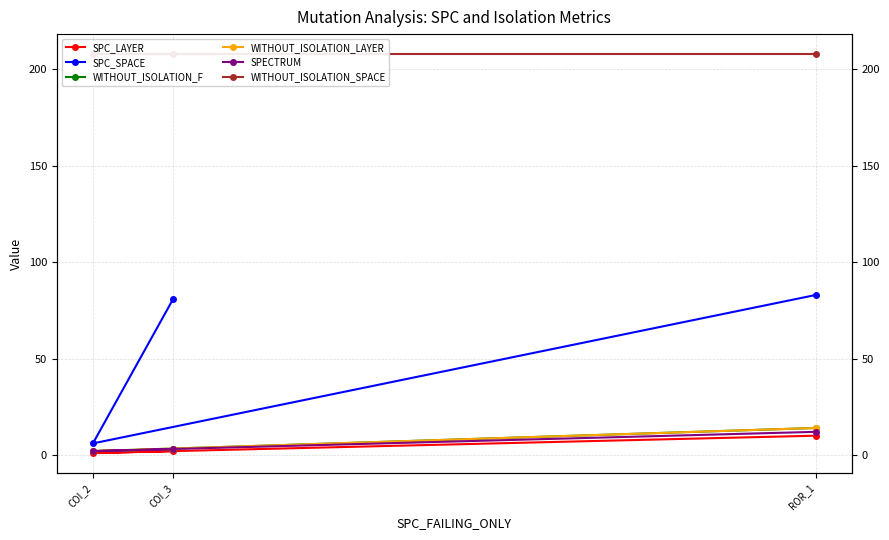

Reading right to left, transcribe all the data shown in this chart.

SPC_LAYER: 10	1	2
SPC_SPACE: 83	6	81
WITHOUT_ISOLATION_F: 14	2	3
WITHOUT_ISOLATION_LAYER: 14	2	3
SPECTRUM: 12	2	3
WITHOUT_ISOLATION_SPACE: 208	208	208